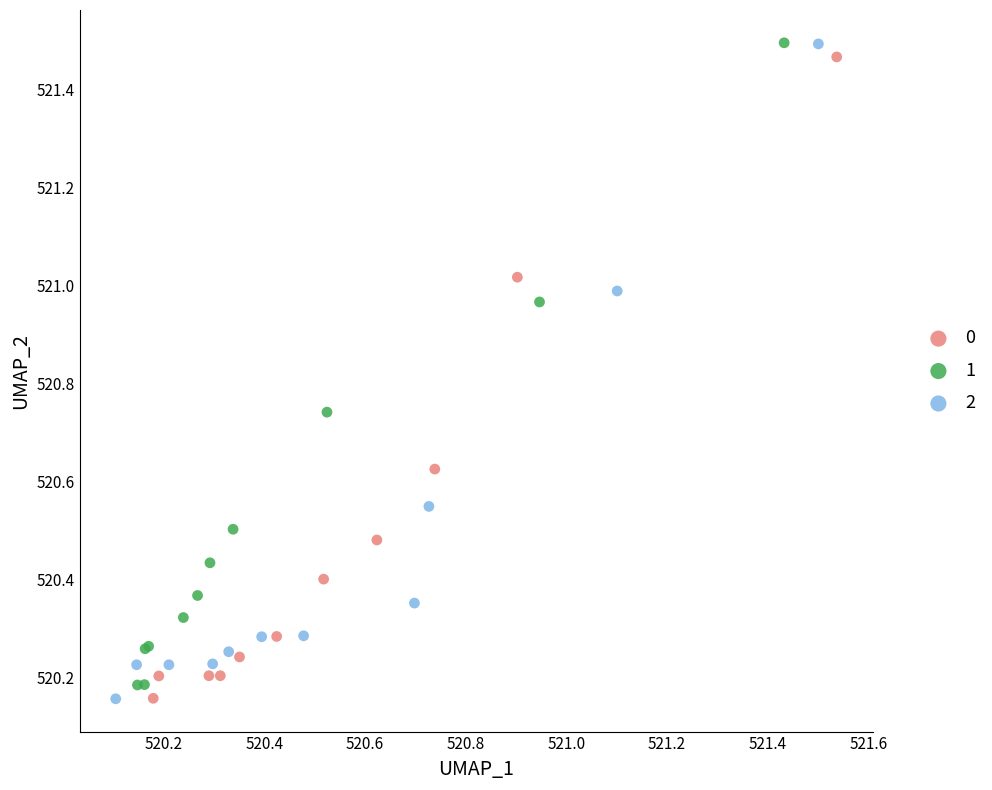

Which series has the widest spread of Y values?

2